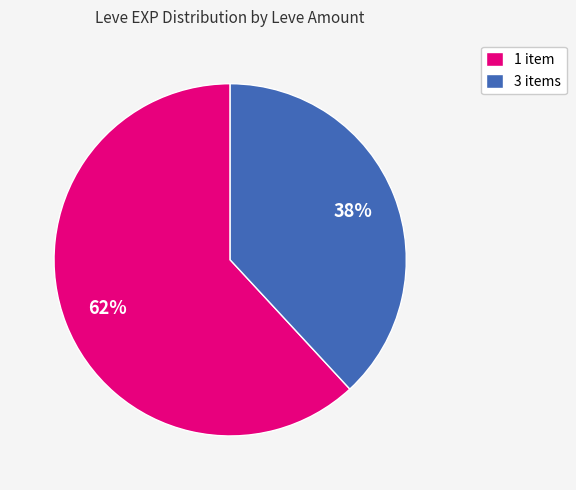

What is the largest slice in the pie chart?

1 item